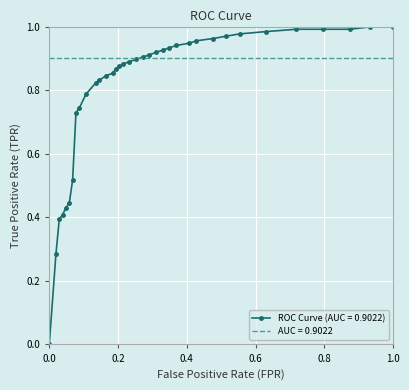

List the series in order of their overall mean, highest first.

AUC = 0.9022, ROC Curve (AUC = 0.9022)